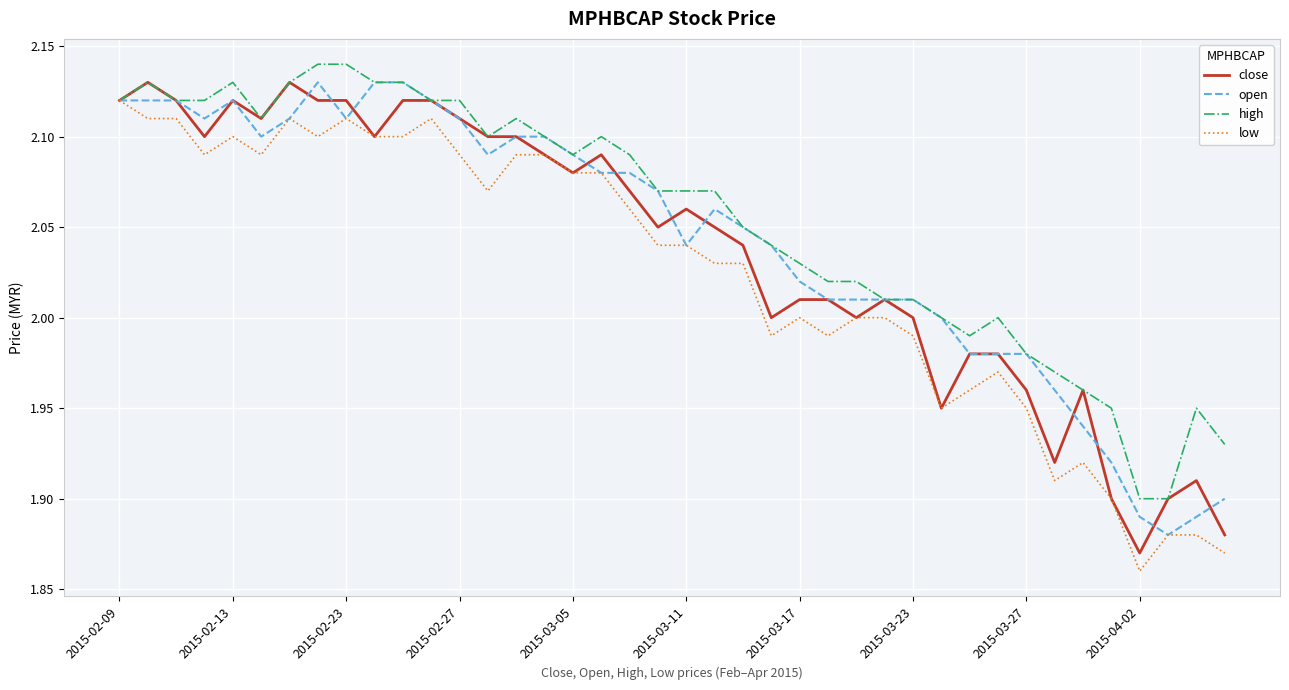

What are all the series names shown in the legend?

close, open, high, low